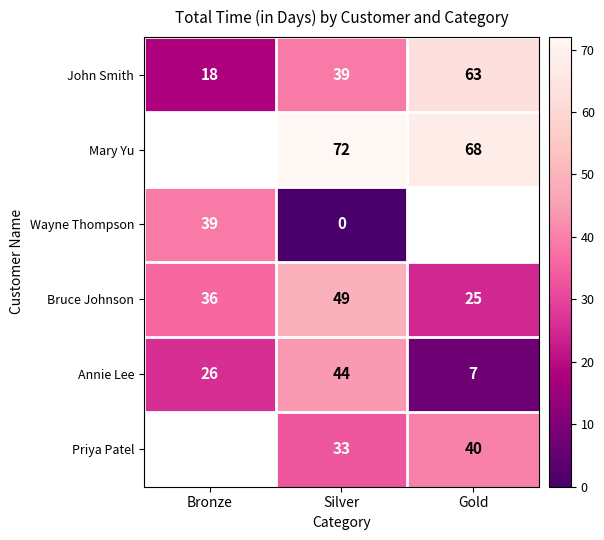

What is the sum of the Bruce Johnson values at Bronze and Silver?

85